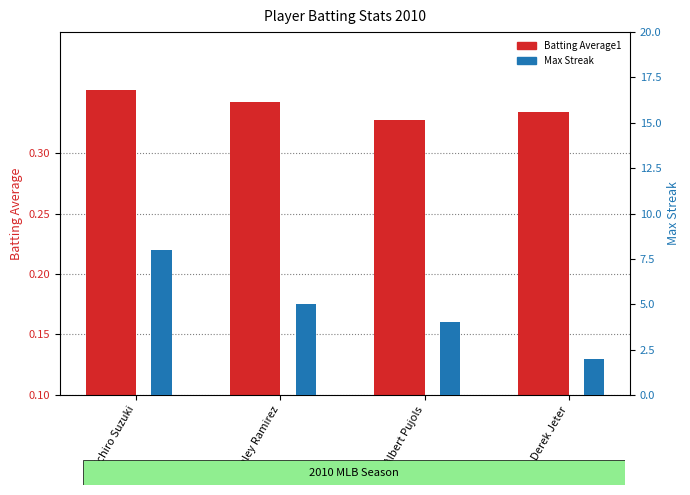

At which label does Batting Average1 reach its peak?

Ichiro Suzuki